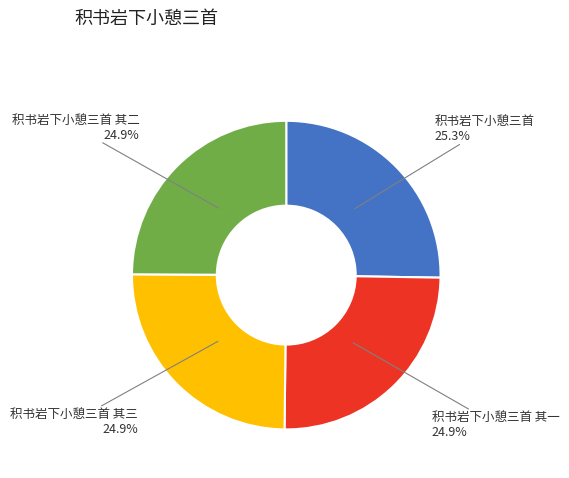

Is there any slice that represents more than half of the pie?

No